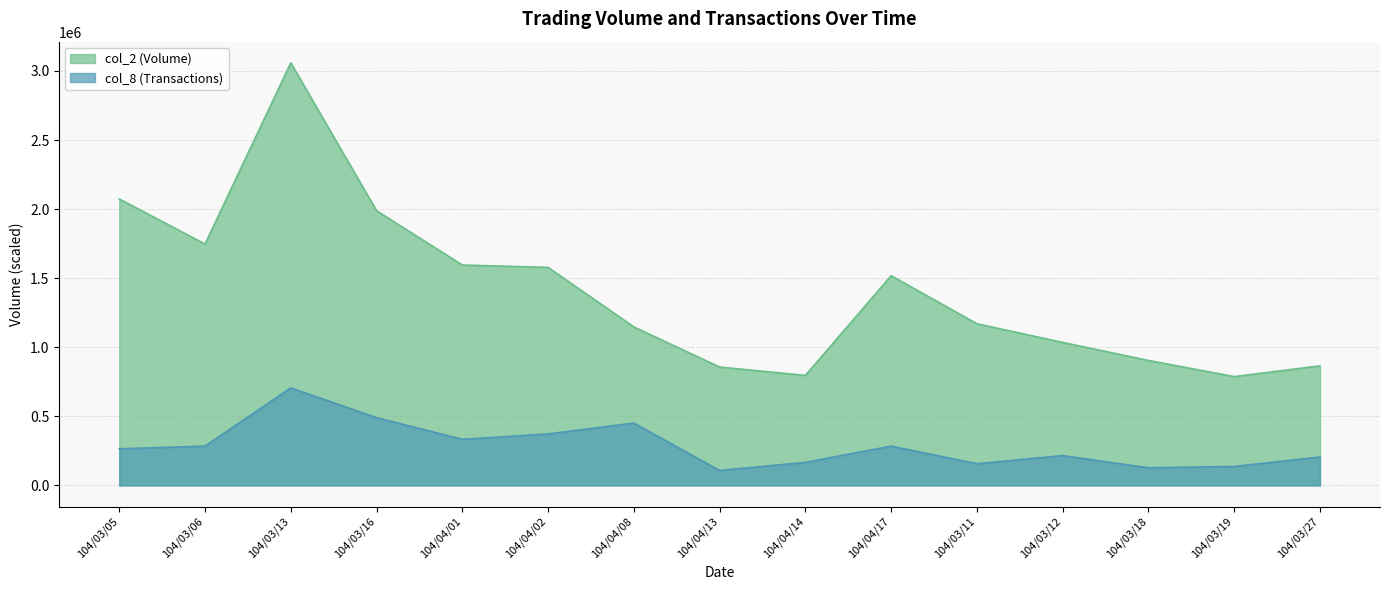

How many values in the col_8 (Transactions) series are below 264708?

7